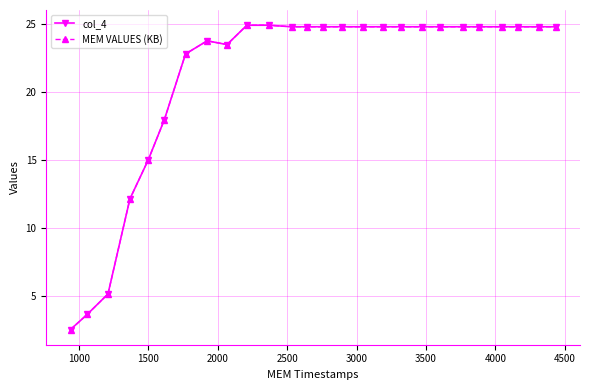

True or false: col_4 and MEM VALUES (KB) intersect in this chart.

False